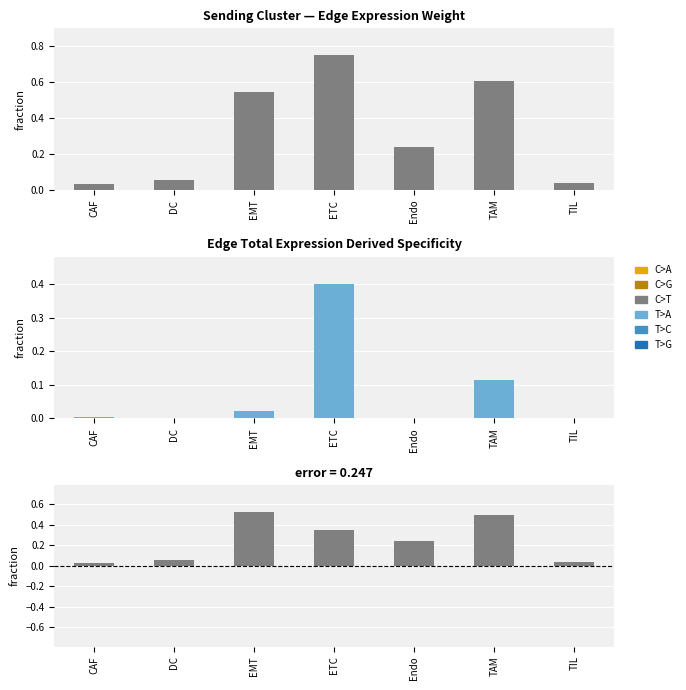

At which label is Edge average expression weight closest to 0?

CAF